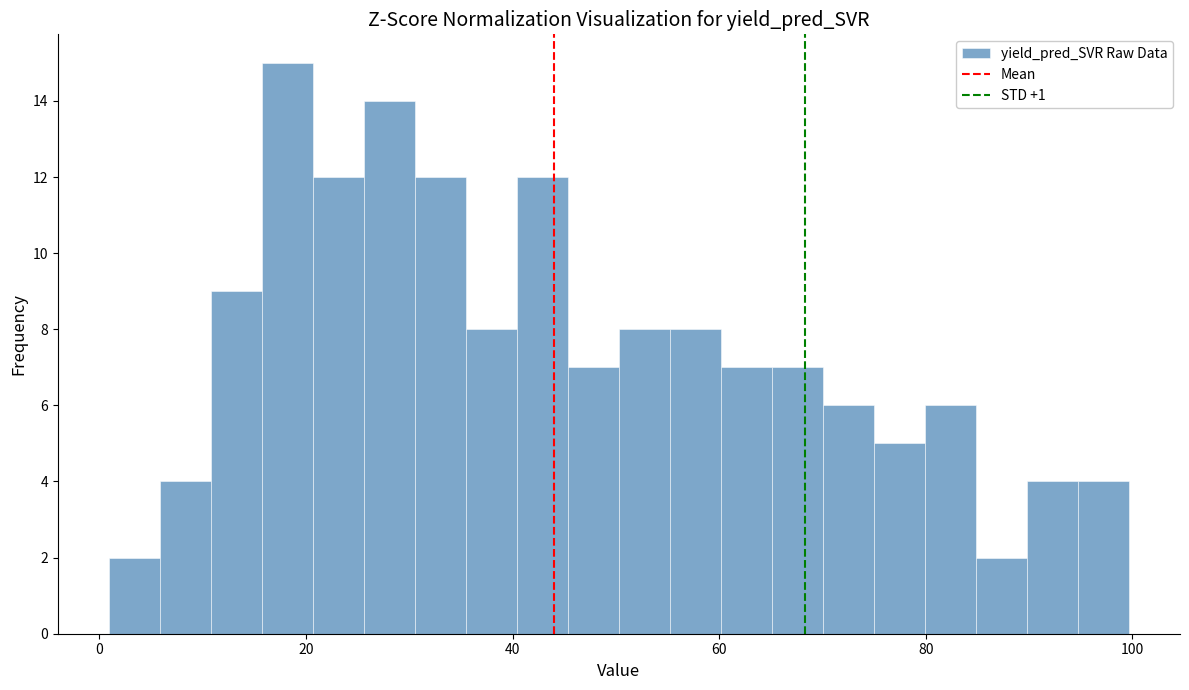

Read against the x-axis, roughly where is the centre of the tallest bar?

18